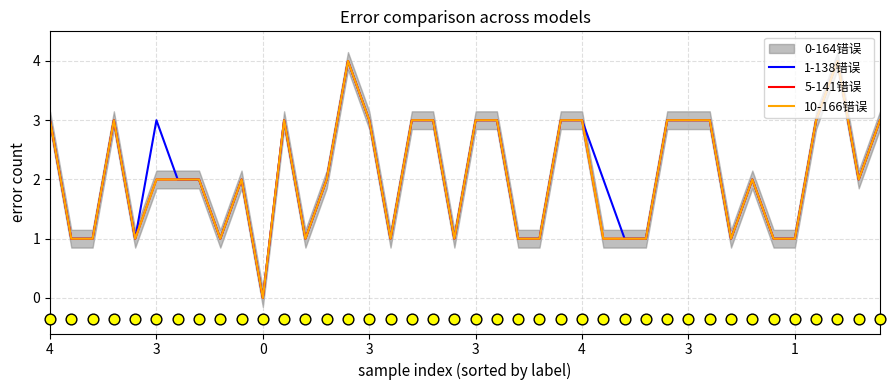

Which series reaches the minimum Y coordinate?

1-138错误